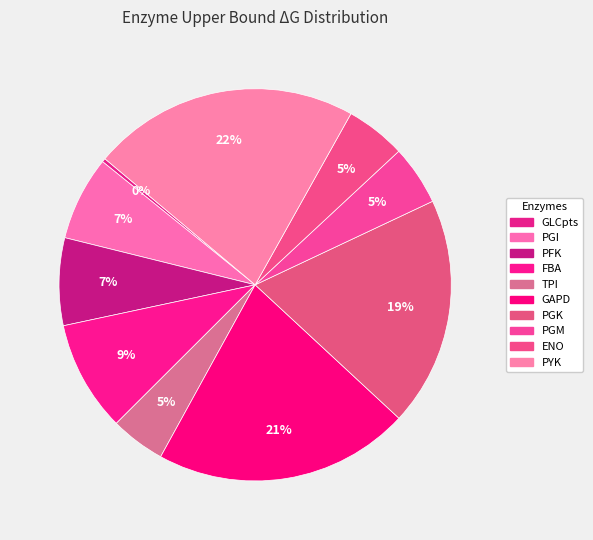

Combined, what portion of the pie is PFK and ENO?

12.2%